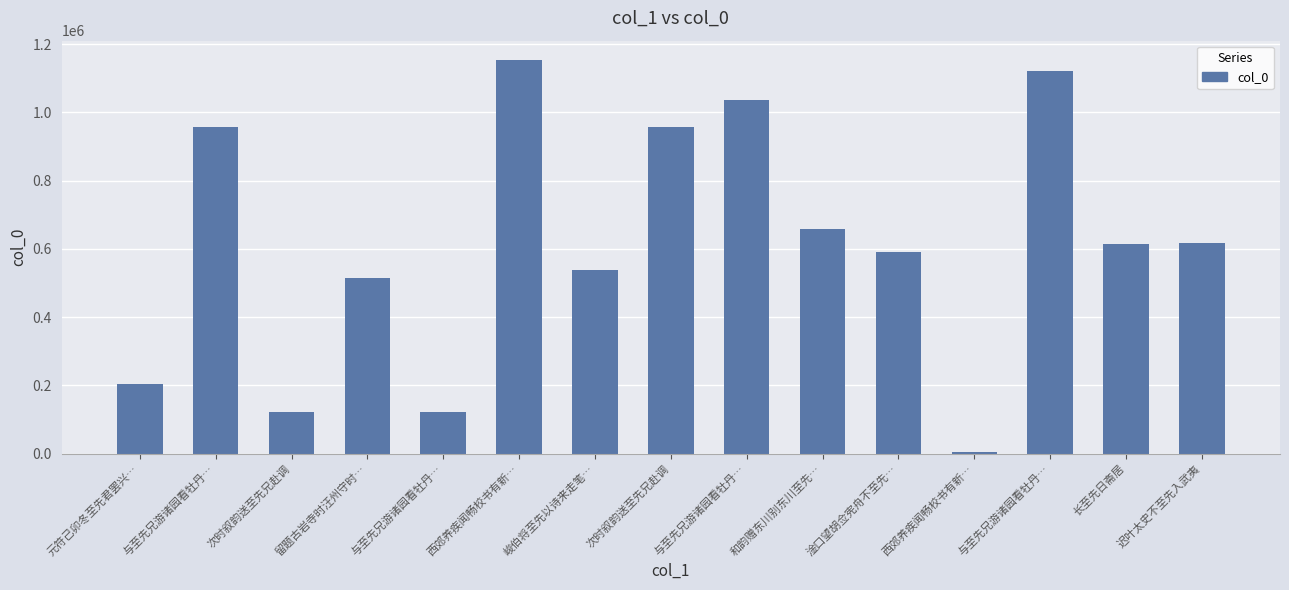

What is the label of the 12th bar from the right?

留题古岩寺时汪州守时…